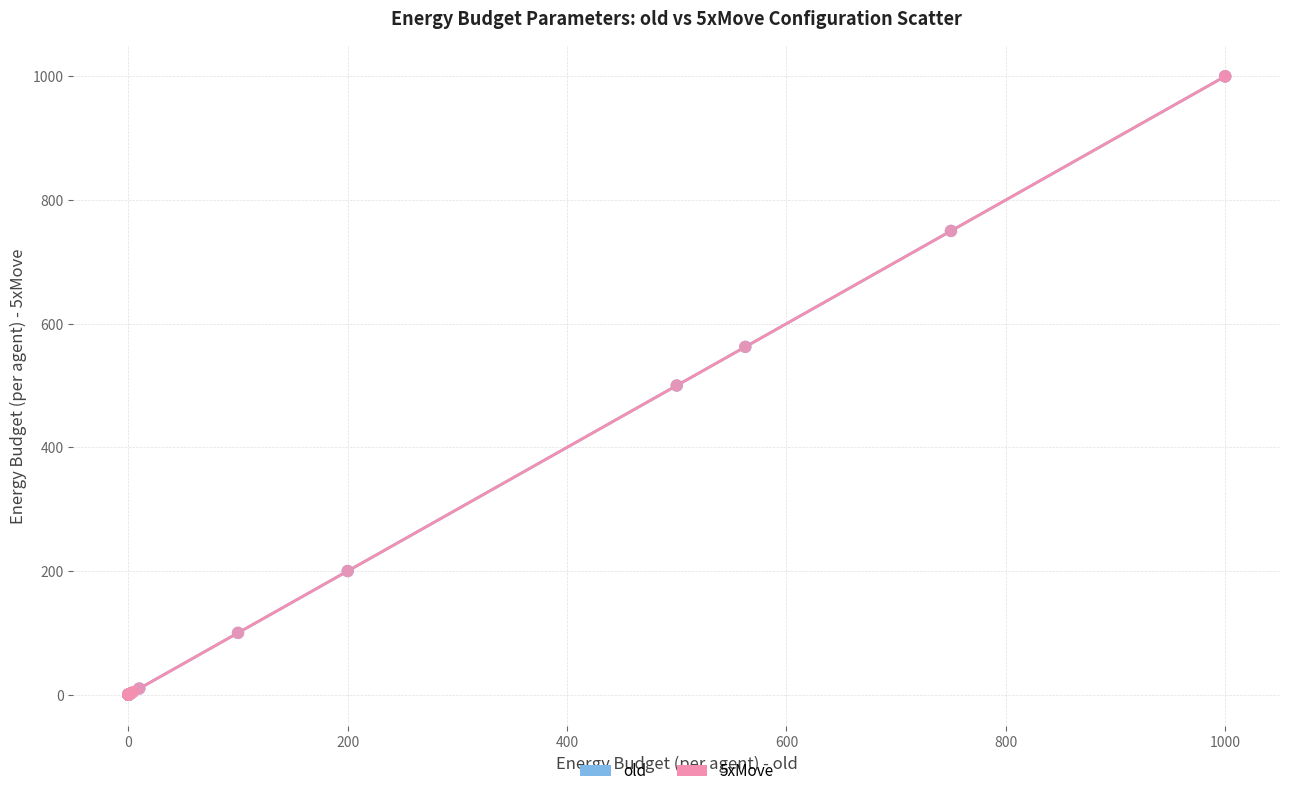

What are all the series names shown in the legend?

old, 5xMove